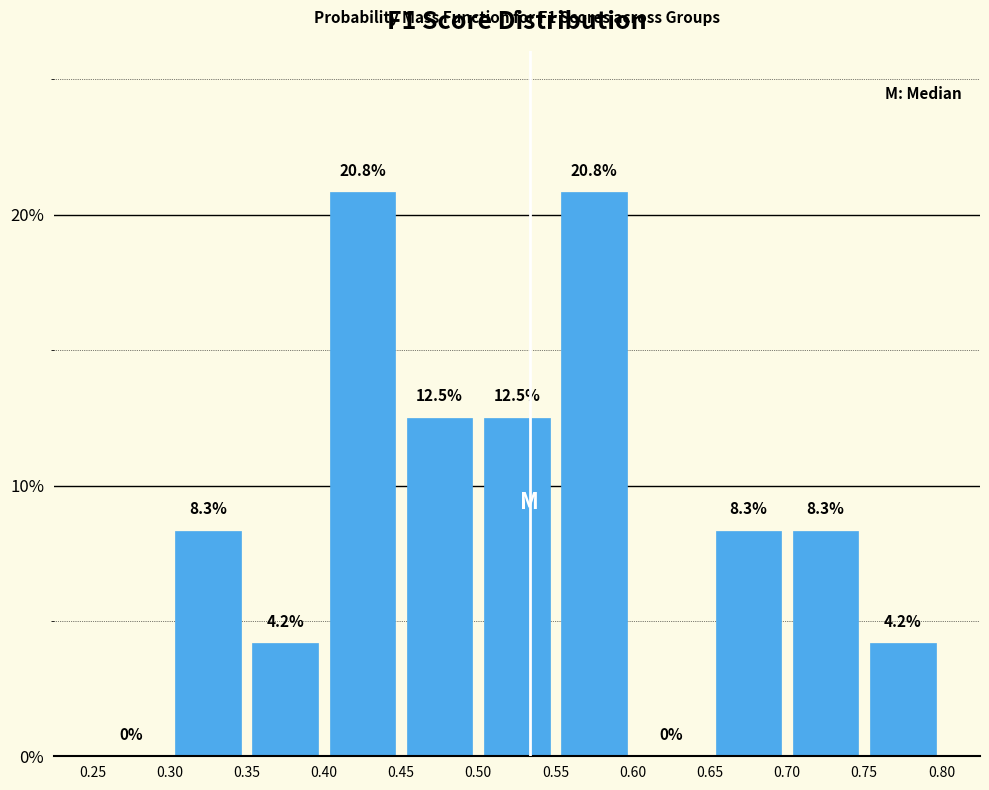

Reading left to right, transcribe this chart: for each bar, give the range it covers on the x-axis and its height.

0.25 to 0.30: 0.0
0.30 to 0.35: 8.3
0.35 to 0.40: 4.2
0.40 to 0.45: 20.8
0.45 to 0.50: 12.5
0.50 to 0.55: 12.5
0.55 to 0.60: 20.8
0.60 to 0.65: 0.0
0.65 to 0.70: 8.3
0.70 to 0.75: 8.3
0.75 to 0.80: 4.2